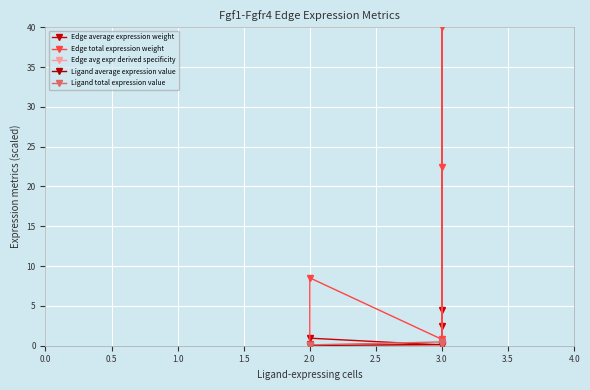

Which series has the largest range (max minus min)?

Edge total expression weight